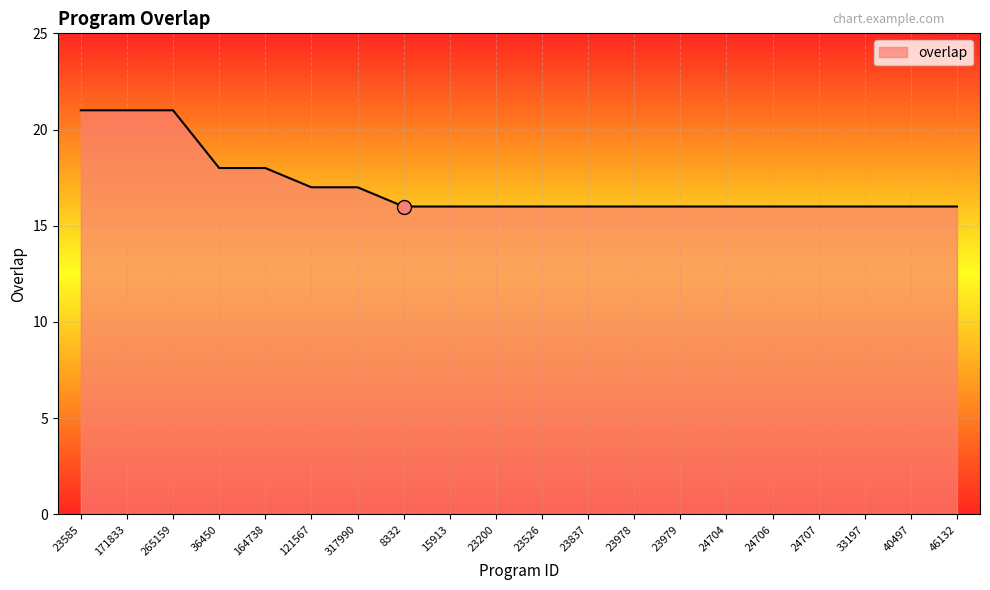

What is the greatest value displayed?

21